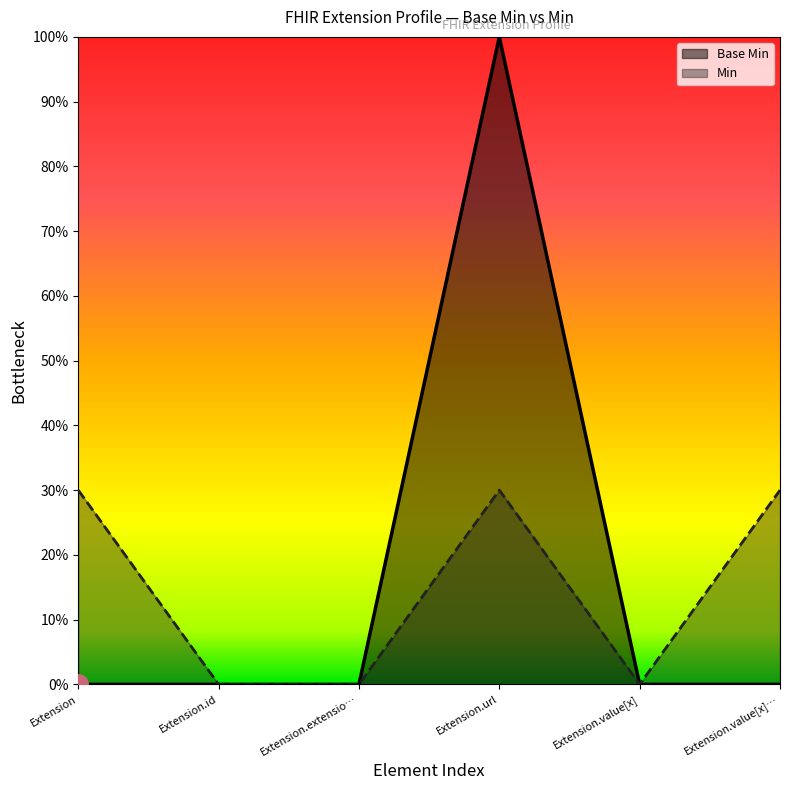

What are all the series names shown in the legend?

Base Min, Min